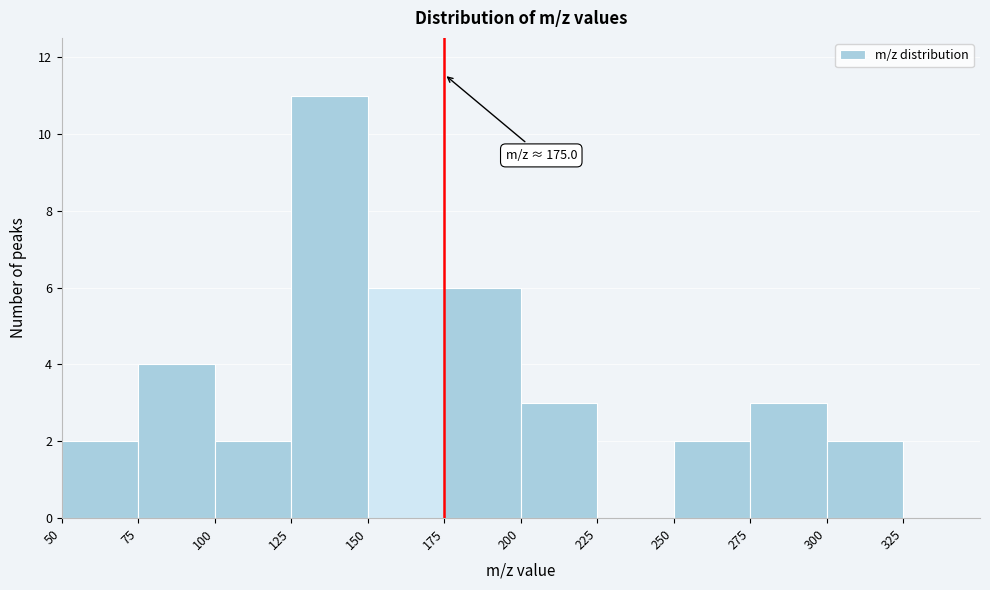

Over which range of the x-axis is the bar tallest?

125 to 150